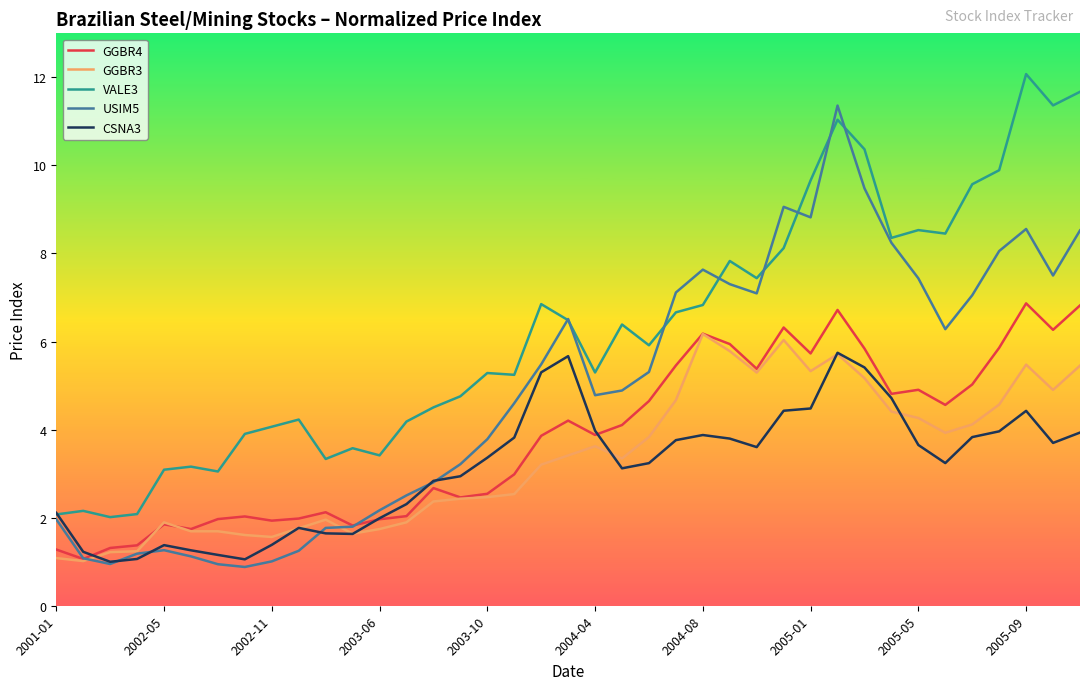

True or false: GGBR4 and VALE3 cross at least once.

False